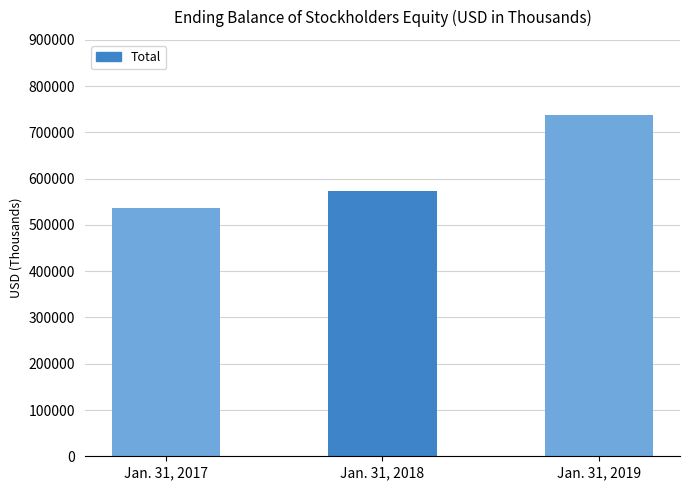

Does the chart contain stacked bars?

No